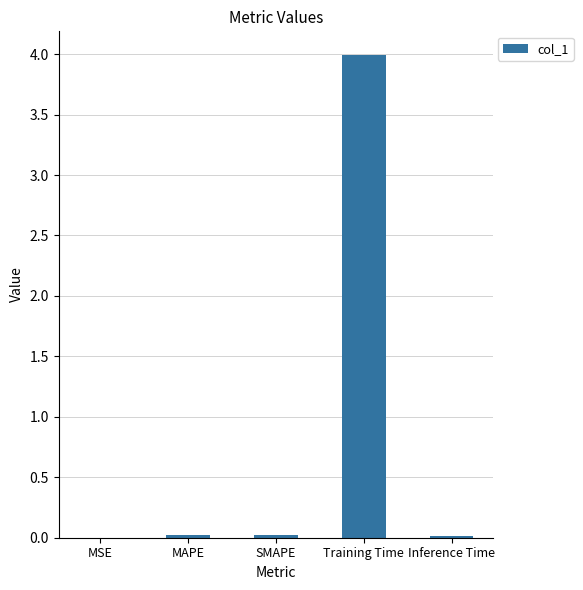

What is the approximate value at Training Time?

4.0